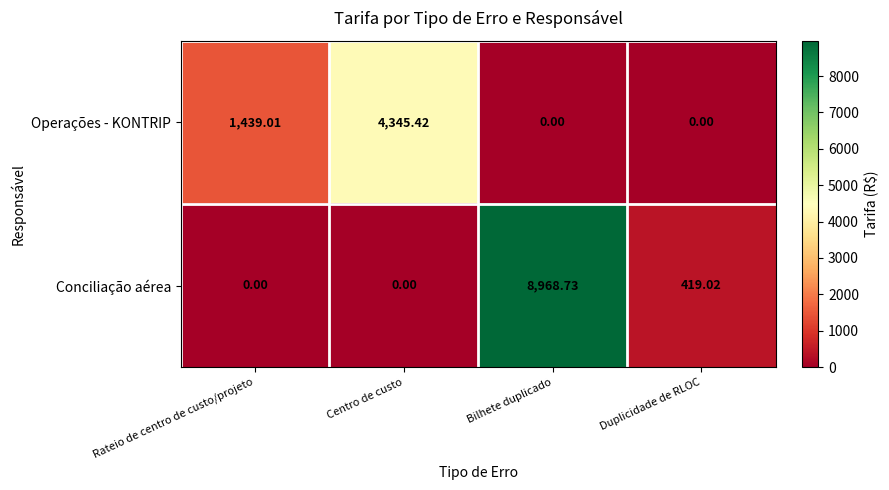

What is the difference between the highest and lowest values at Centro de custo?

4345.4